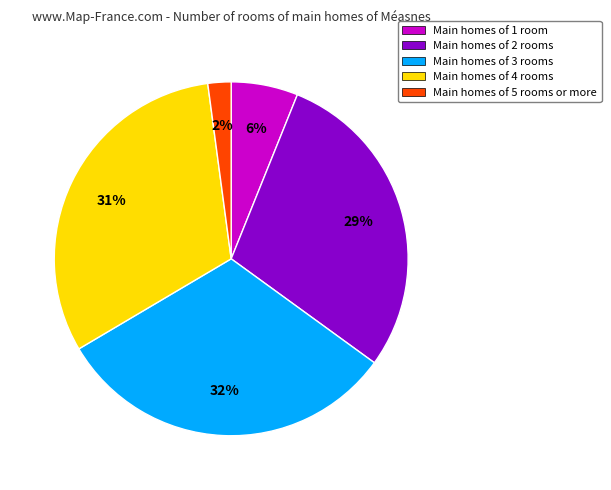

Does Main homes of 2 rooms account for over 50% of the chart?

No